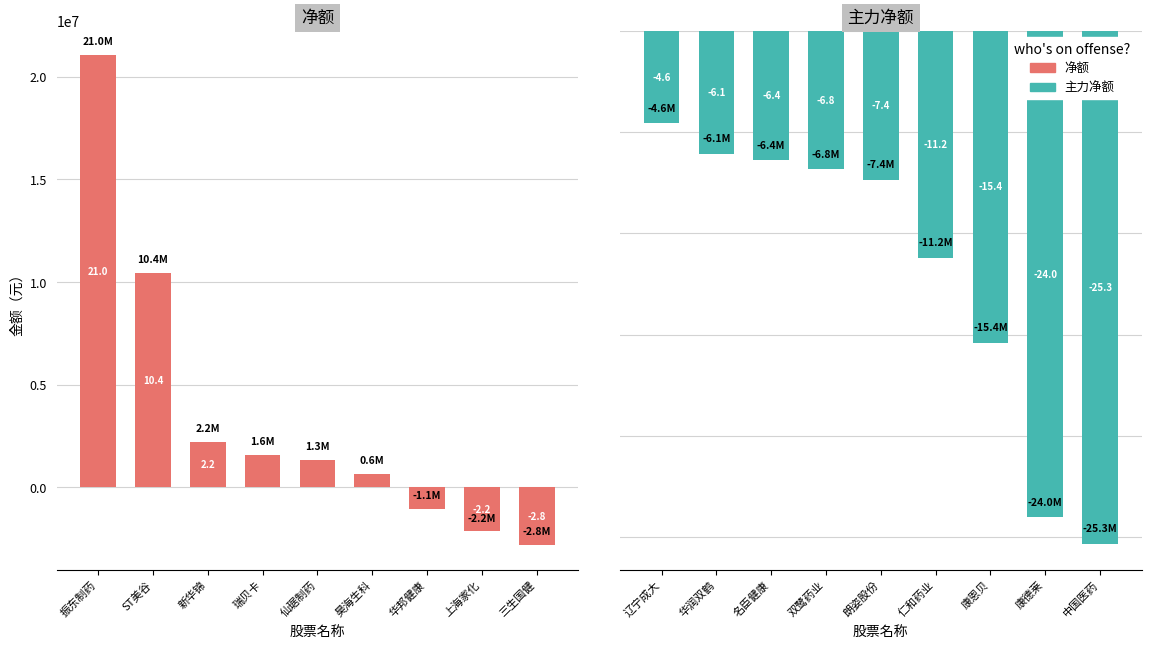

What is the highest value of the 主力净额 series?

-4581215